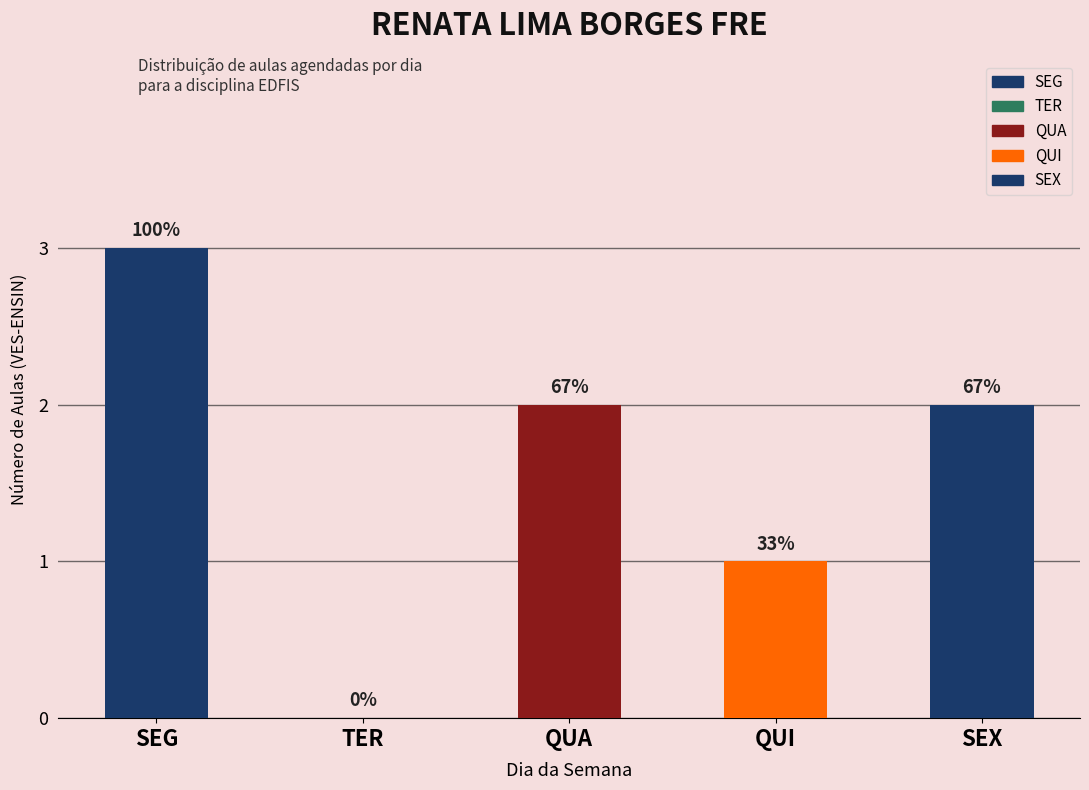

What is the difference between the maximum and minimum values?

3